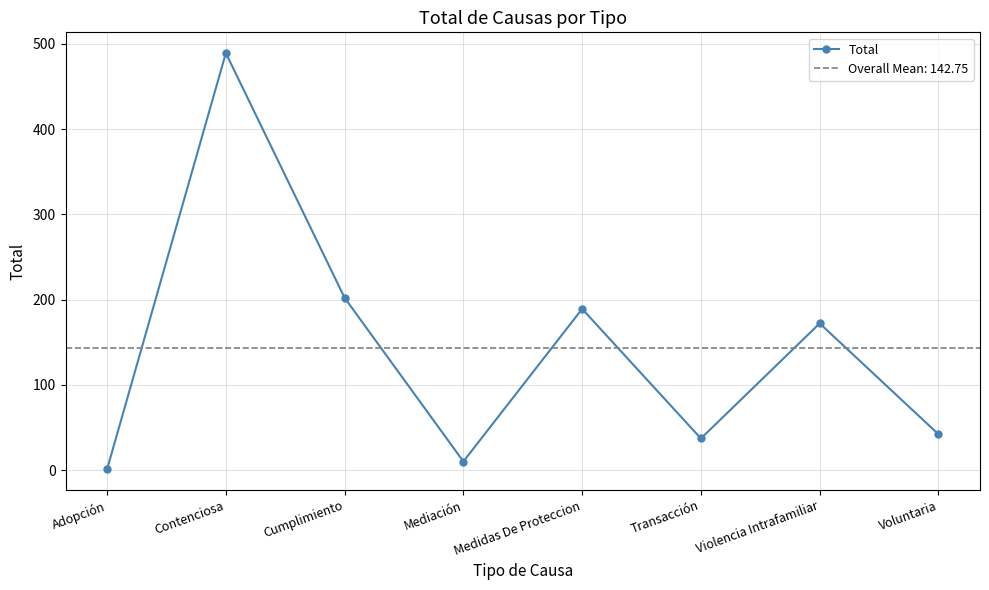

At which category does the data reach its first local peak?

Contenciosa